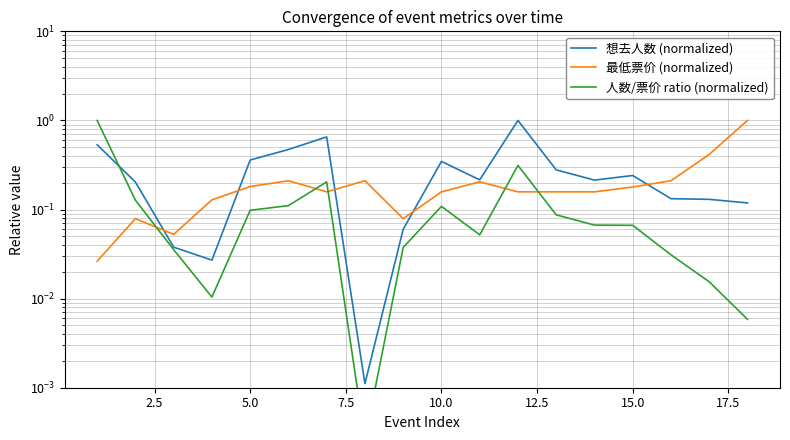

What is the difference between the maximum and minimum values in the 最低票价 (normalized) series?

1.0